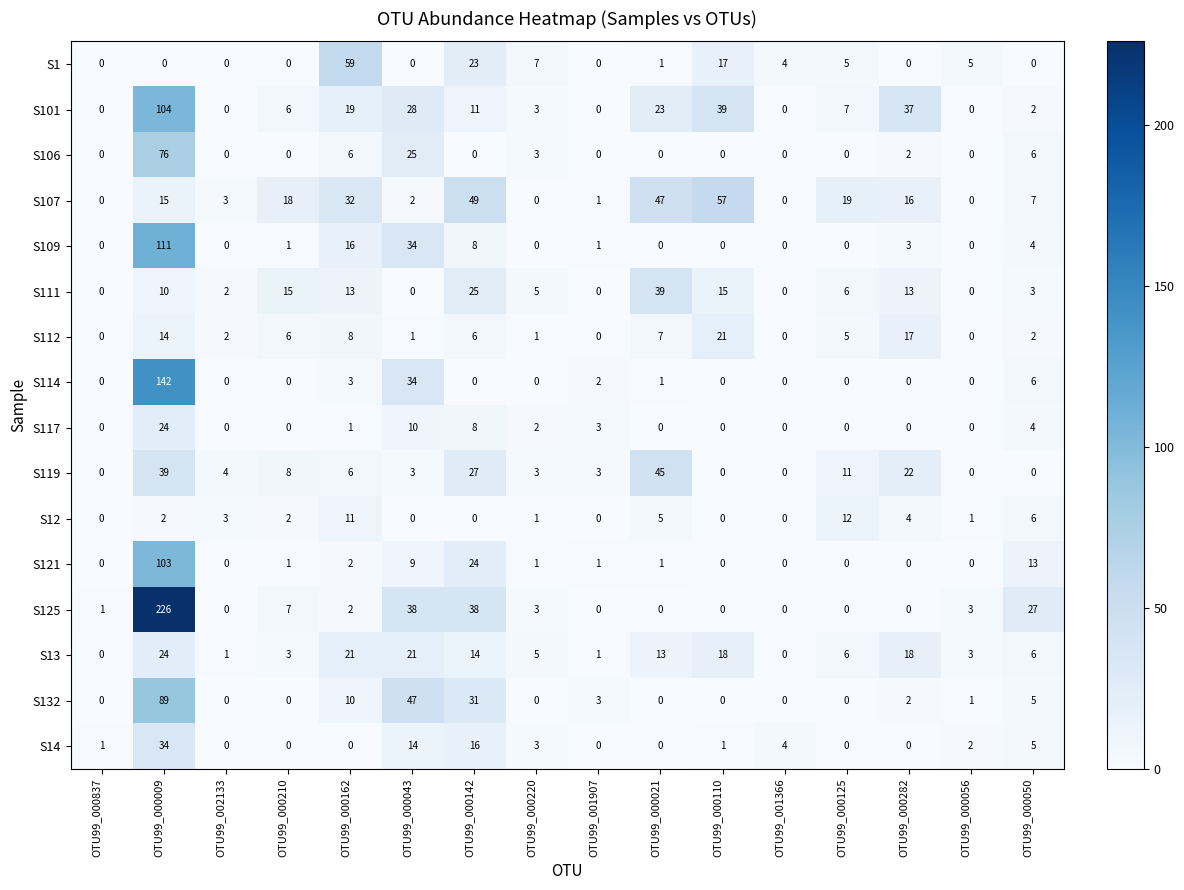

Which series has the widest spread of values?

S125